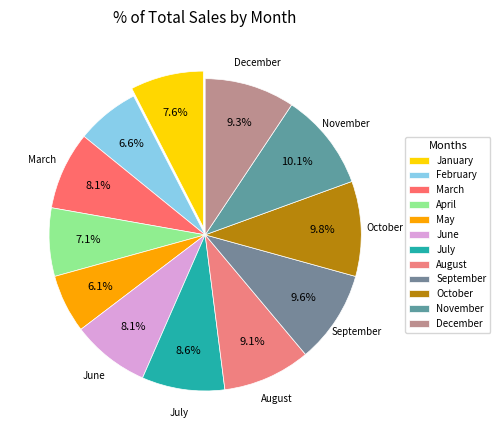

What is the total percentage of November and February?

16.7%